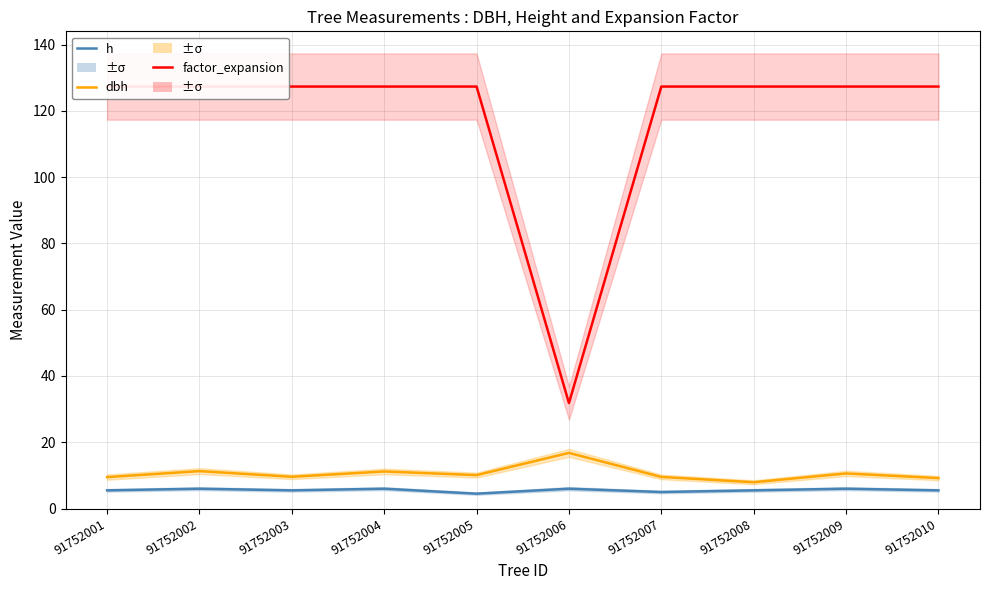

Is this an area chart (filled region under the line)?

No